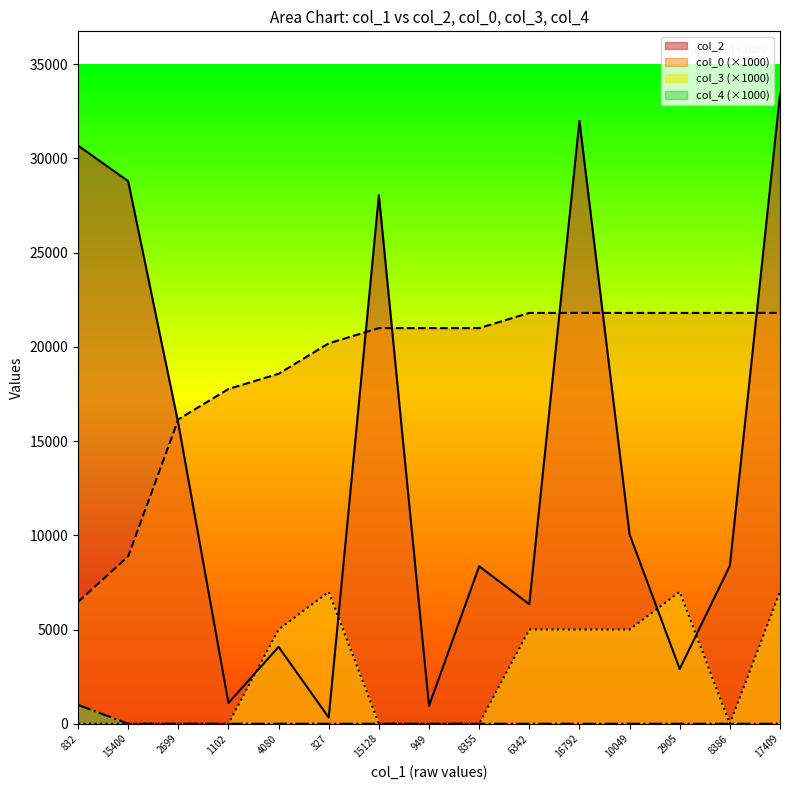

How many data points in col_3 are above 0?

7